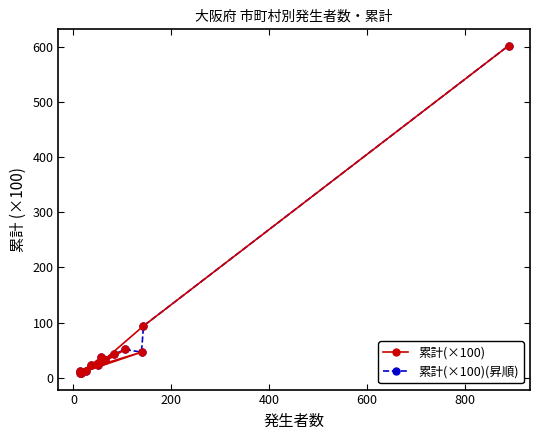

Reading left to right, extract all data points from this chart.

累計(×100): 601.7	93.9	22.7	51.2	12.1	46.4	9.3	33.6	8.2	22.6	42.5	31.9	37.3	8.8	12.4	31.1
累計(×100)(昇順): 12.1	8.8	8.2	9.3	12.4	22.6	22.7	37.3	31.1	33.6	31.9	42.5	51.2	46.4	93.9	601.7